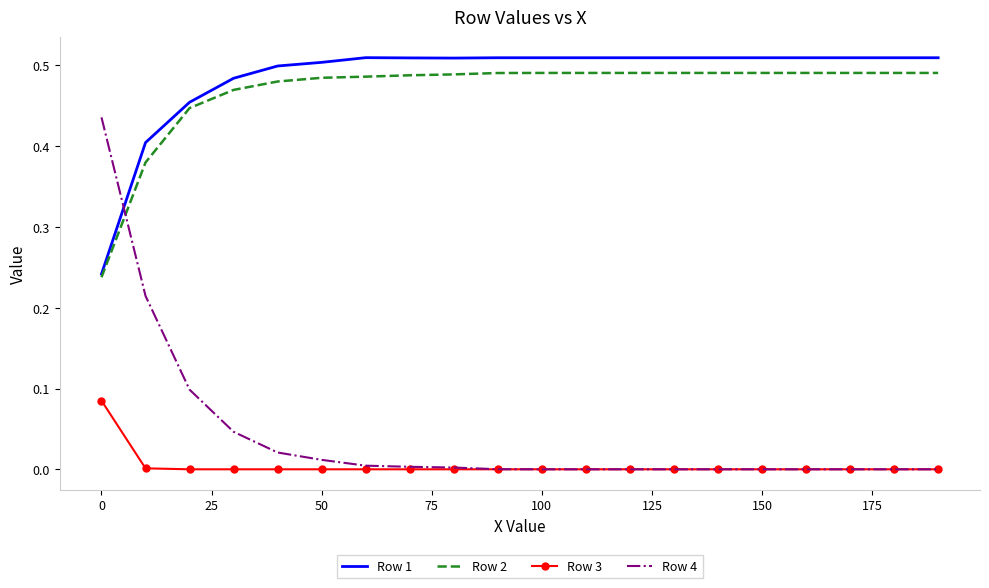

How many intersections are there between Row 4 and Row 2?

1